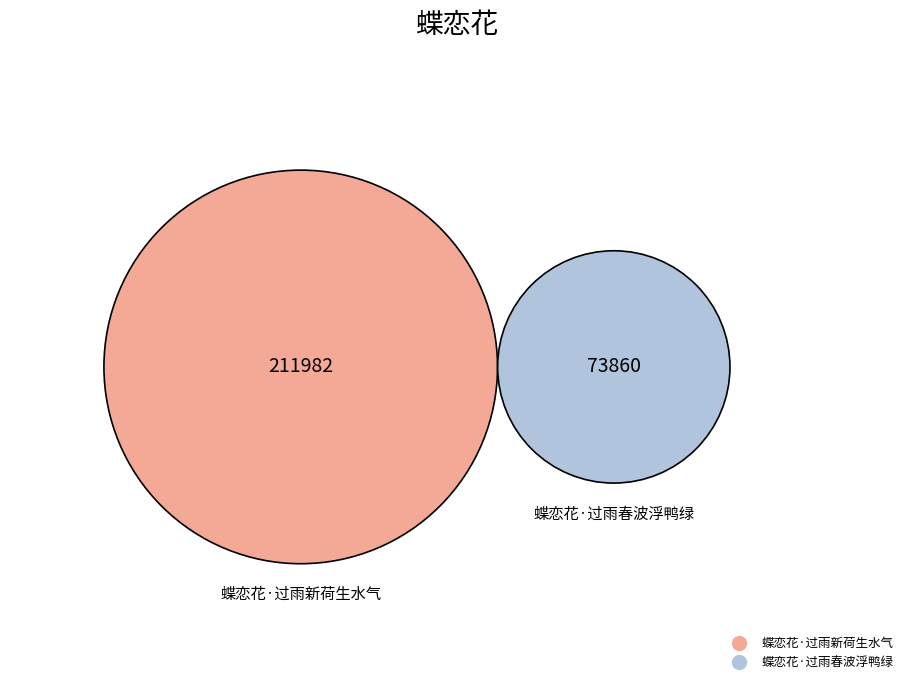

How many segments does this pie chart have?

2